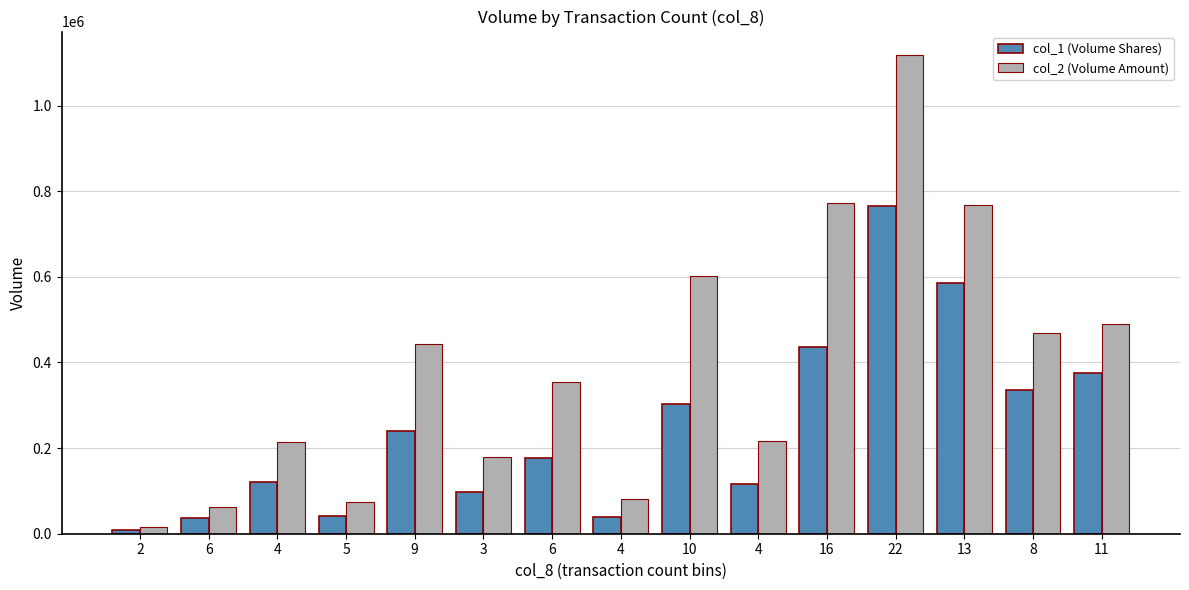

Between 4 and 3, which is larger?

4